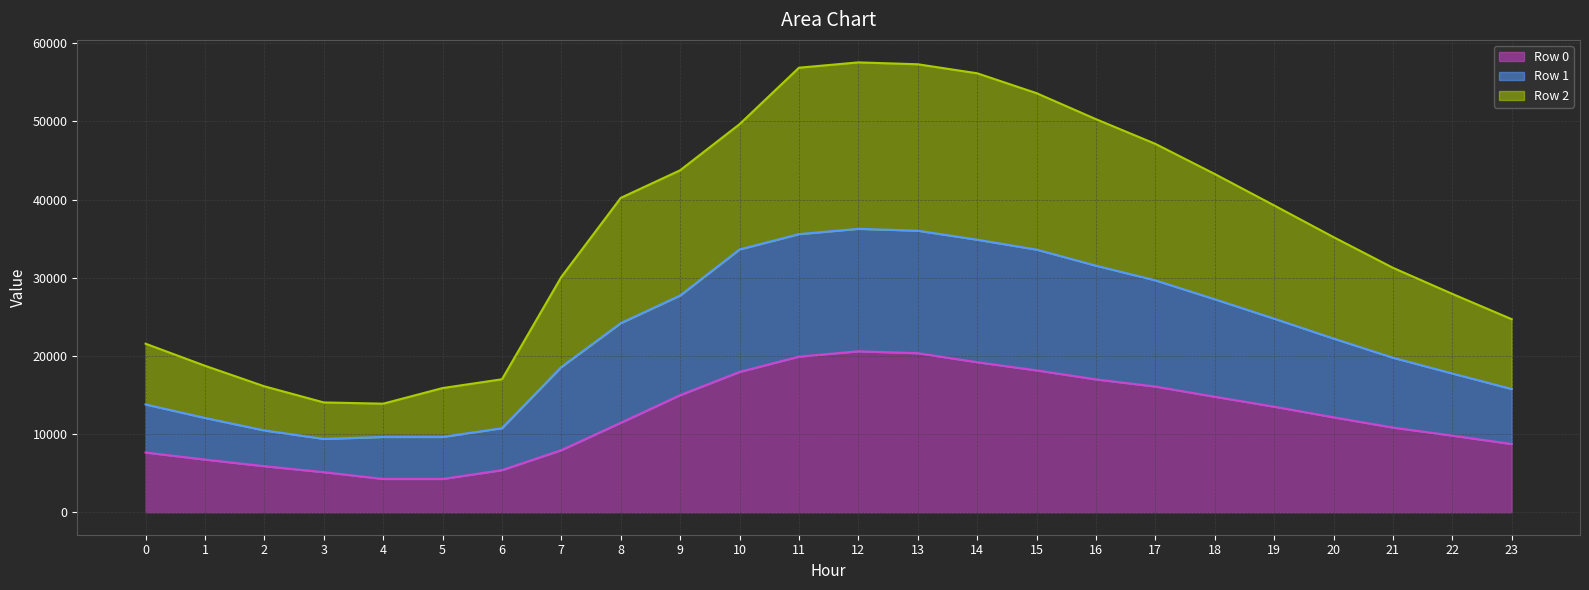

What is the total value across all series at 11?

56871.9